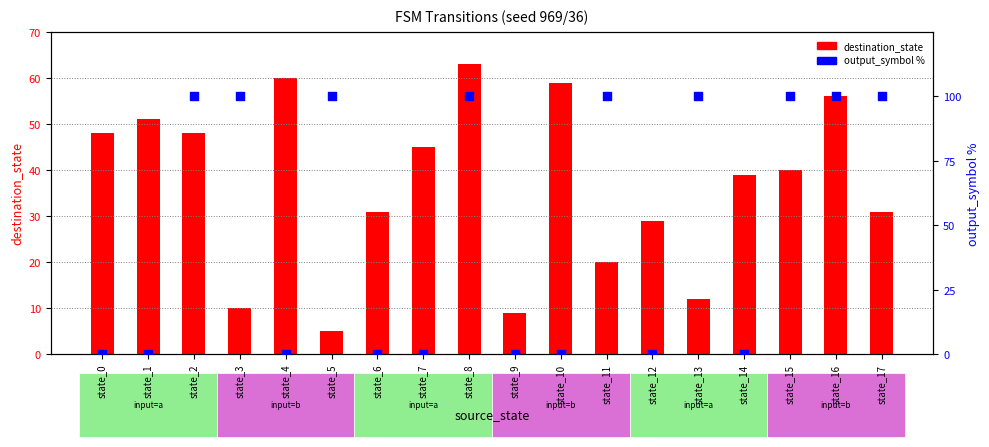

Which series has the largest Y range (max minus min)?

output_symbol %